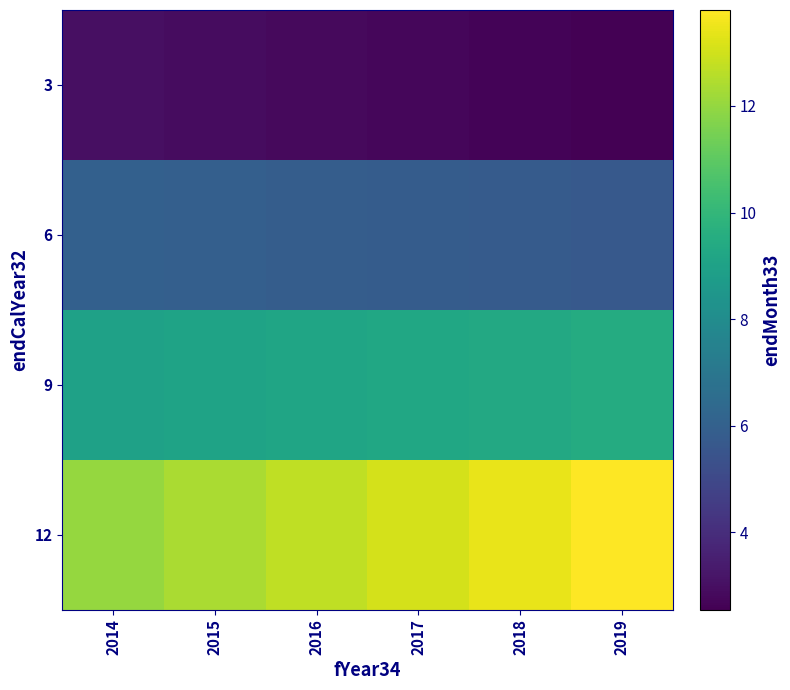

Rank the series by their maximum value, from highest to lowest.

12, 9, 6, 3